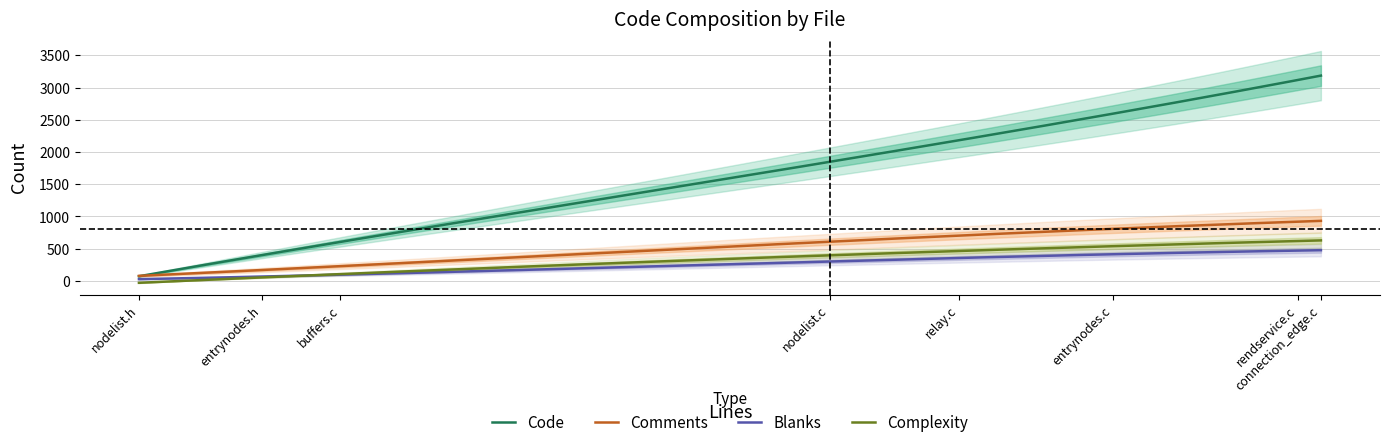

Which series changed the most between nodelist.c and connection_edge.c?

Code